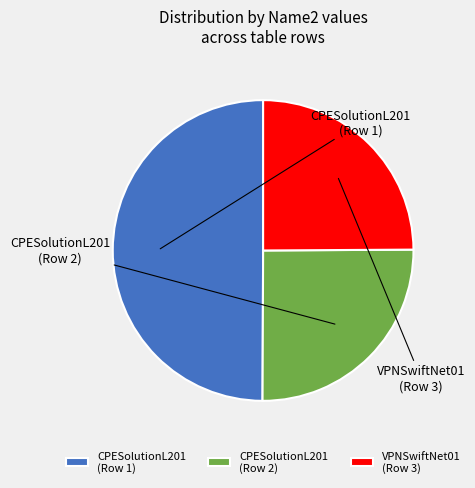

What is the largest slice in the pie chart?

CPESolutionL201 (Run: No)